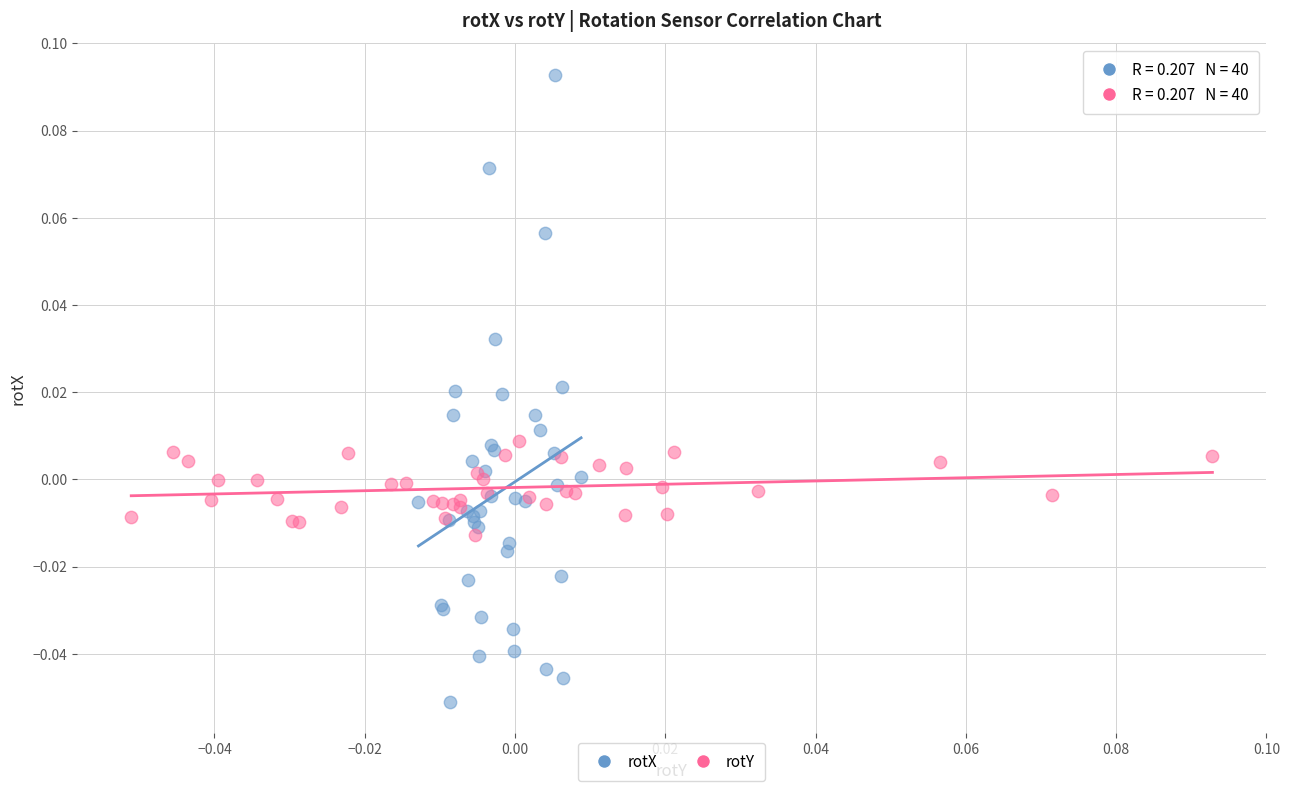

Which series reaches the maximum Y coordinate?

rotX